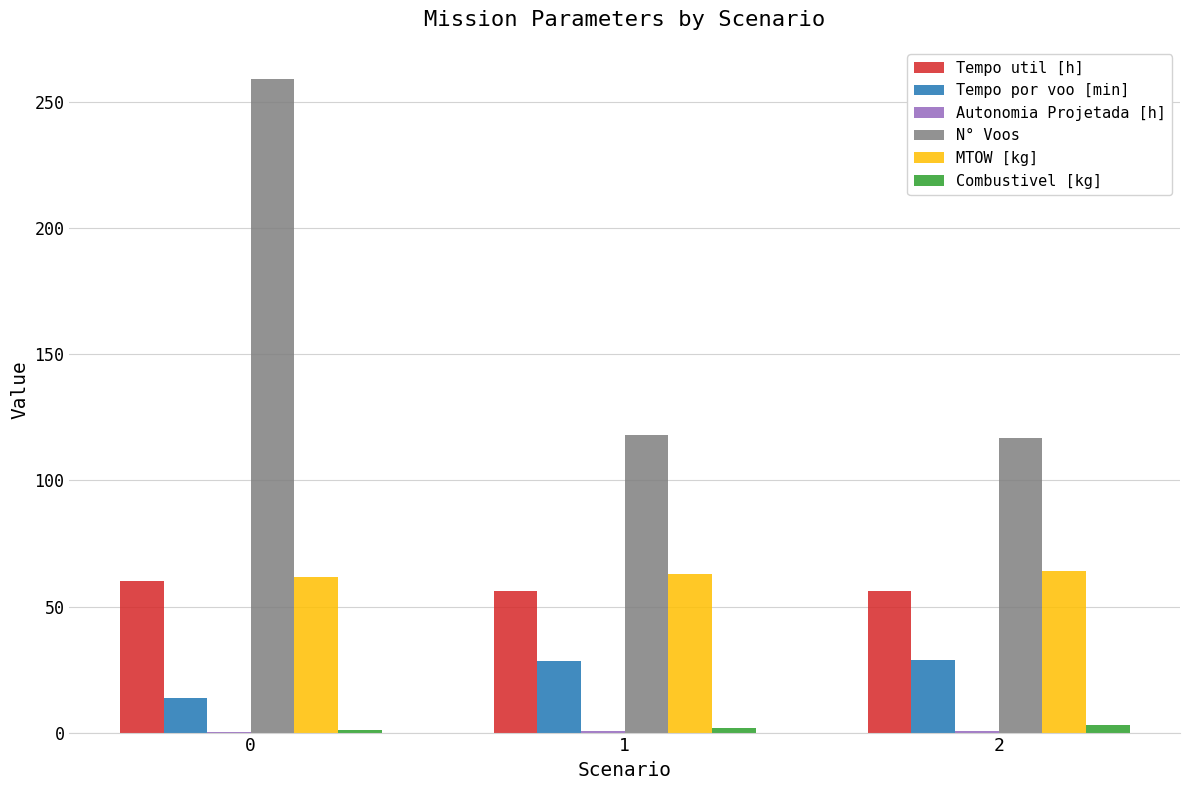

At which label does Tempo por voo [min] first exceed 28?

1